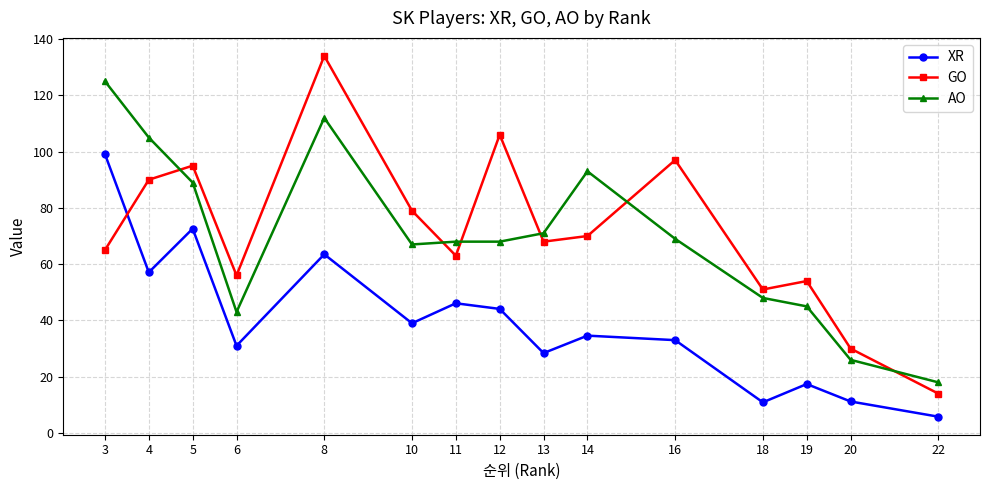

True or false: GO has more than 0 interior local peaks.

True